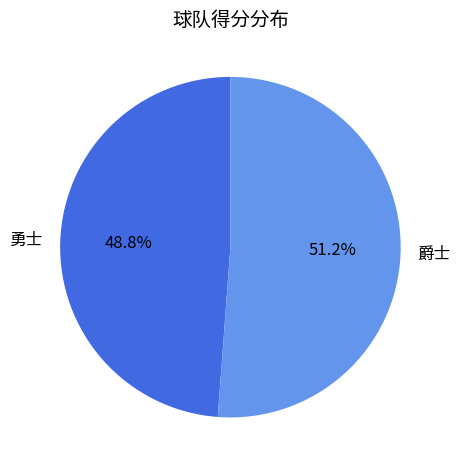

Does 勇士 represent more than half of the total?

No